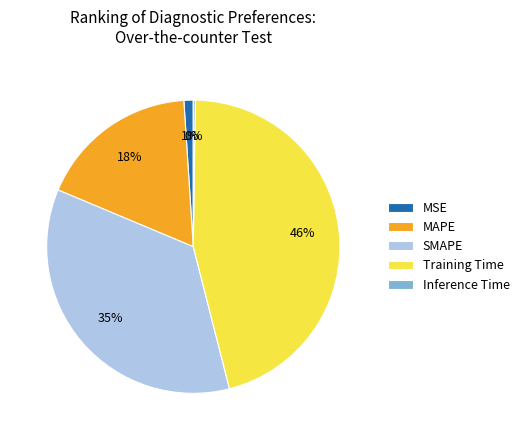

Is the sum of MAPE and SMAPE greater than half?

Yes